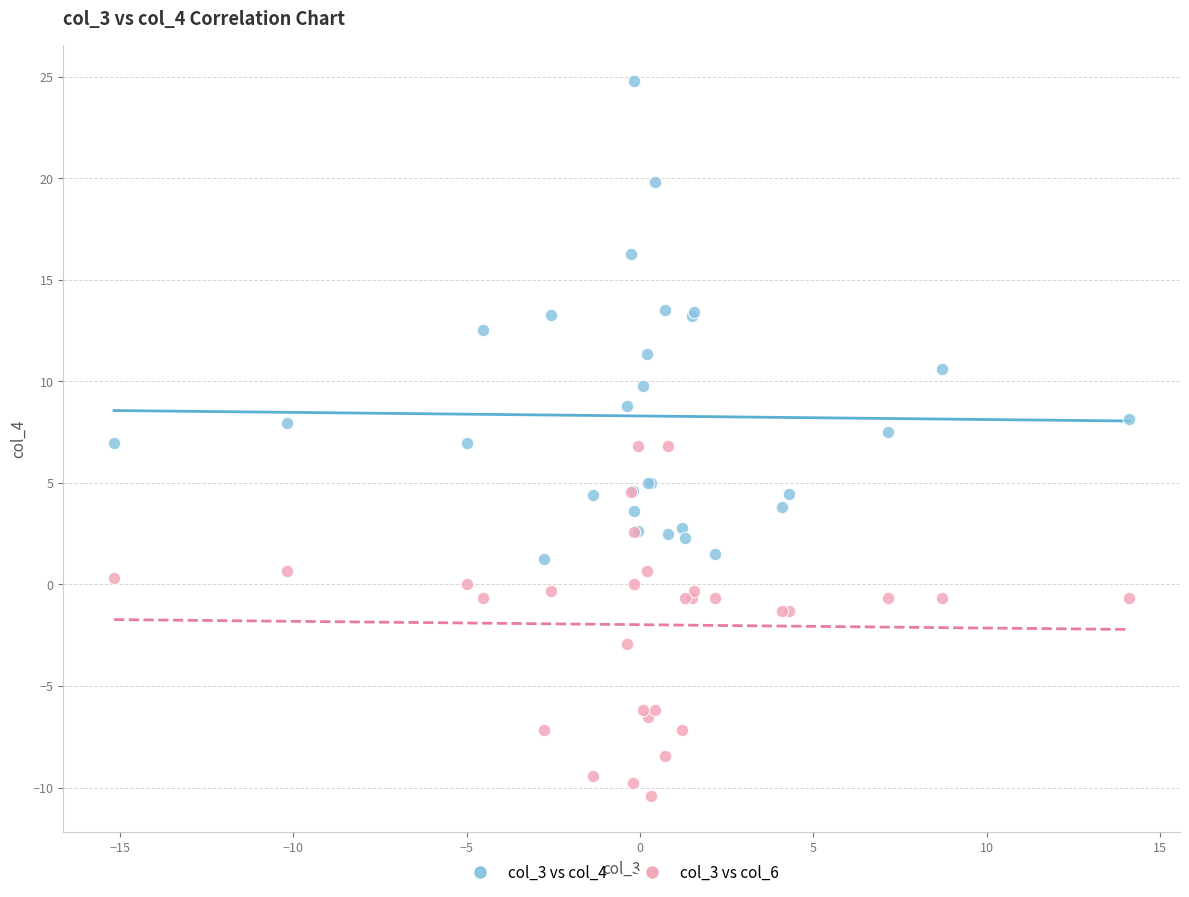

Which series reaches the minimum Y coordinate?

col_3 vs col_6